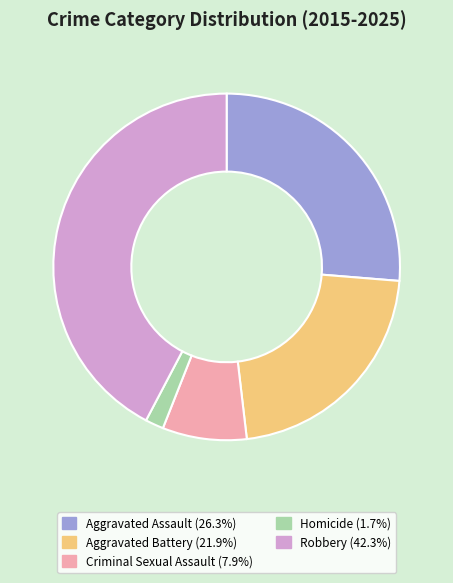

What is the ratio of the value at Aggravated Assault to the value at Robbery?

0.6